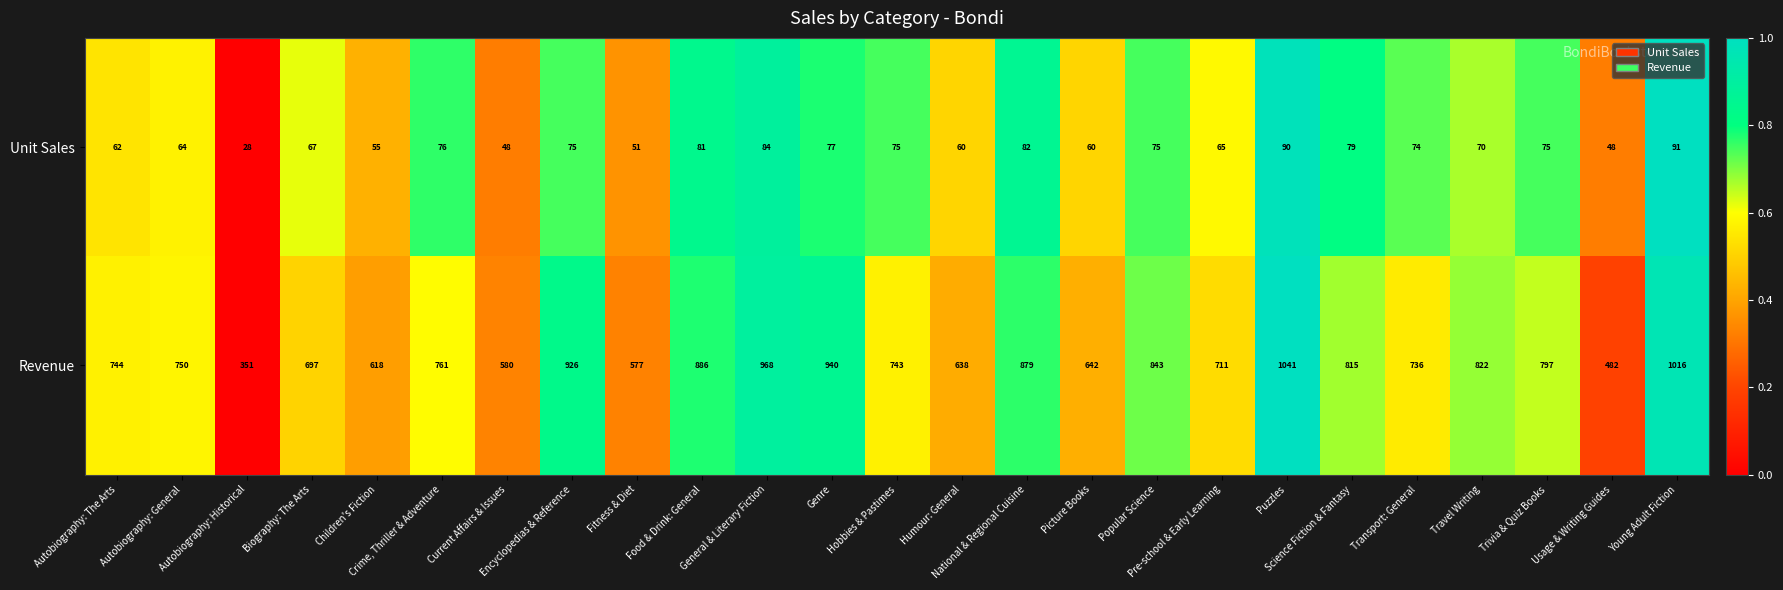

What is the spread (max minus min) of values at Humour: General?

578